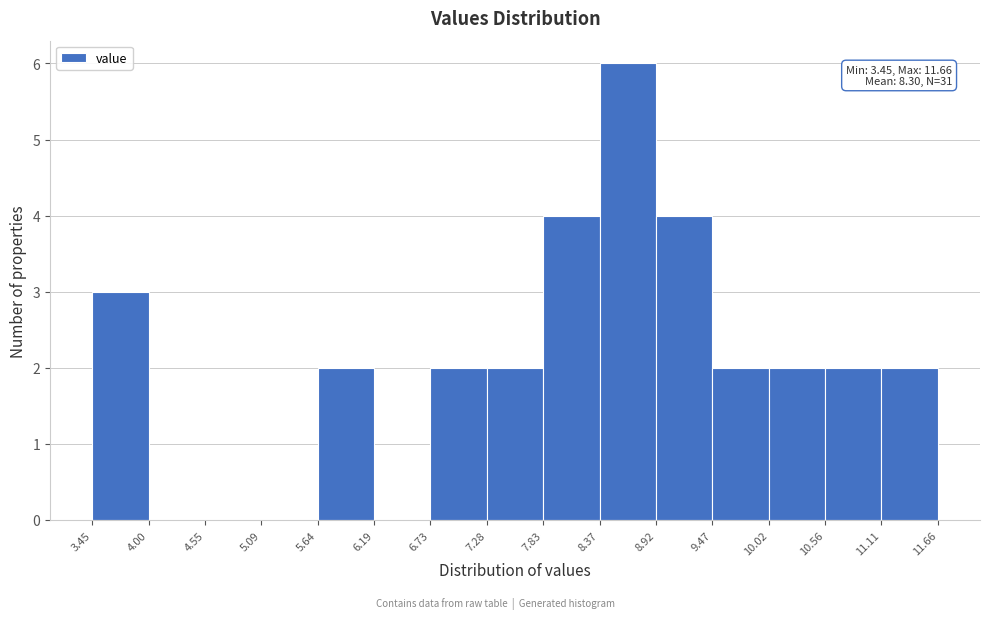

Over which range of the x-axis is the bar tallest?

8.37 to 8.92